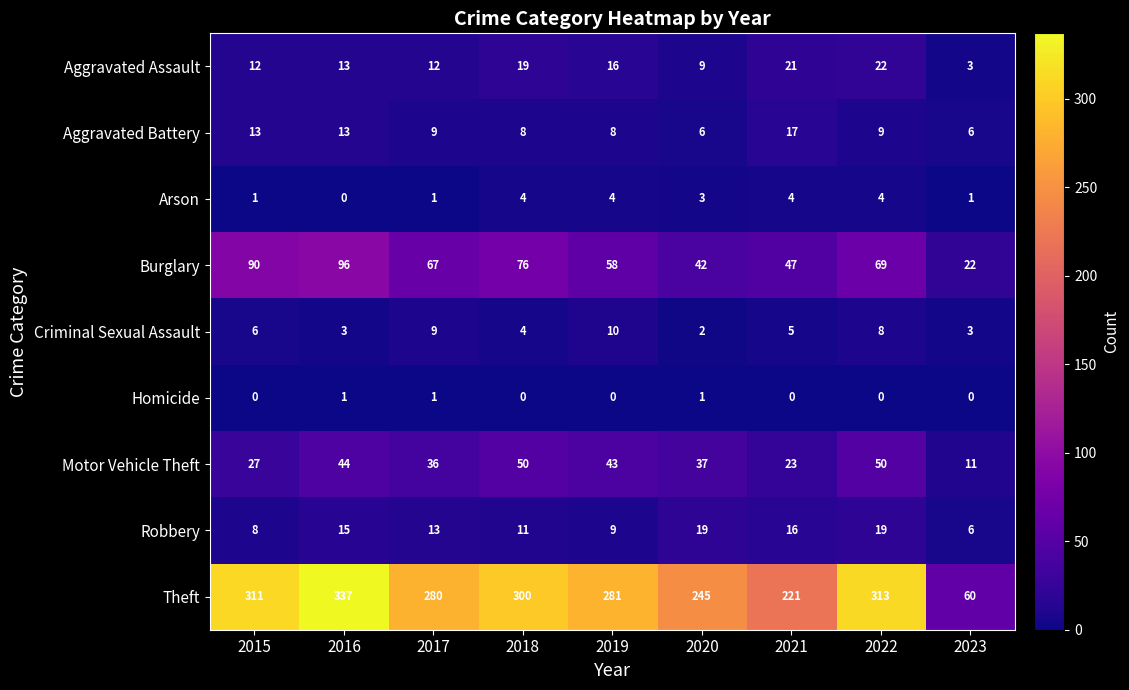

True or false: Motor Vehicle Theft has a value of 43 at 2019.

True